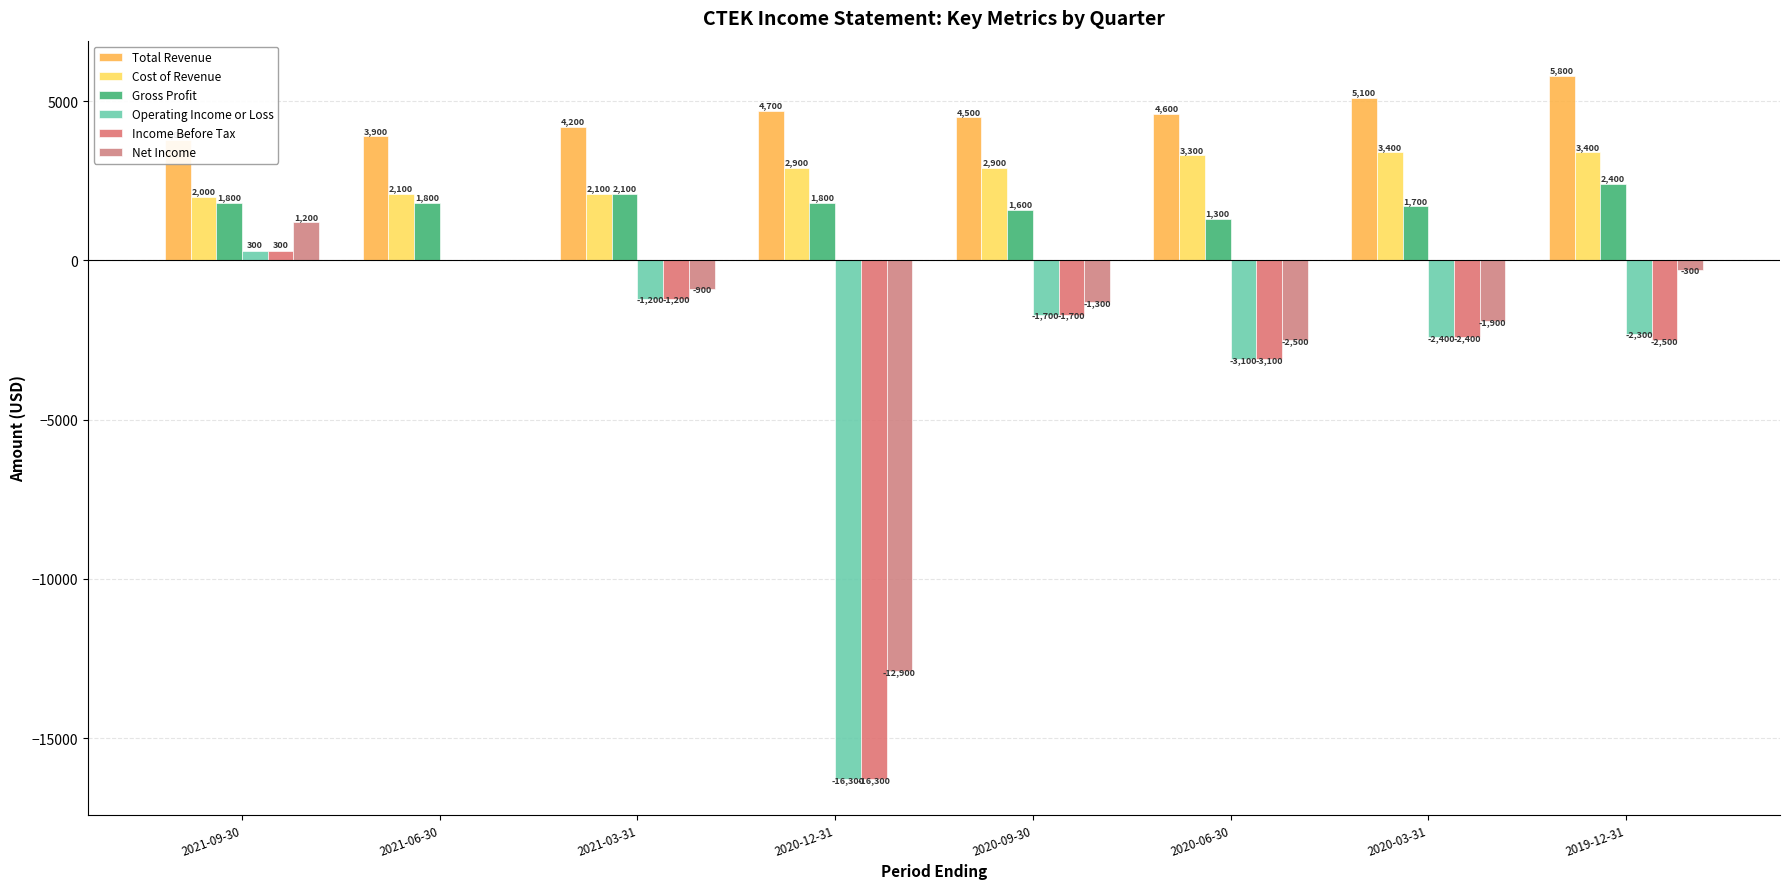

Reading right to left, extract all data points from this chart.

Total Revenue: 2019-12-31=5800	2020-03-31=5100	2020-06-30=4600	2020-09-30=4500	2020-12-31=4700	2021-03-31=4200	2021-06-30=3900	2021-09-30=3800
Cost of Revenue: 2019-12-31=3400	2020-03-31=3400	2020-06-30=3300	2020-09-30=2900	2020-12-31=2900	2021-03-31=2100	2021-06-30=2100	2021-09-30=2000
Gross Profit: 2019-12-31=2400	2020-03-31=1700	2020-06-30=1300	2020-09-30=1600	2020-12-31=1800	2021-03-31=2100	2021-06-30=1800	2021-09-30=1800
Operating Income or Loss: 2019-12-31=-2300	2020-03-31=-2400	2020-06-30=-3100	2020-09-30=-1700	2020-12-31=-16300	2021-03-31=-1200	2021-06-30=0	2021-09-30=300
Income Before Tax: 2019-12-31=-2500	2020-03-31=-2400	2020-06-30=-3100	2020-09-30=-1700	2020-12-31=-16300	2021-03-31=-1200	2021-06-30=0	2021-09-30=300
Net Income: 2019-12-31=-300	2020-03-31=-1900	2020-06-30=-2500	2020-09-30=-1300	2020-12-31=-12900	2021-03-31=-900	2021-06-30=0	2021-09-30=1200